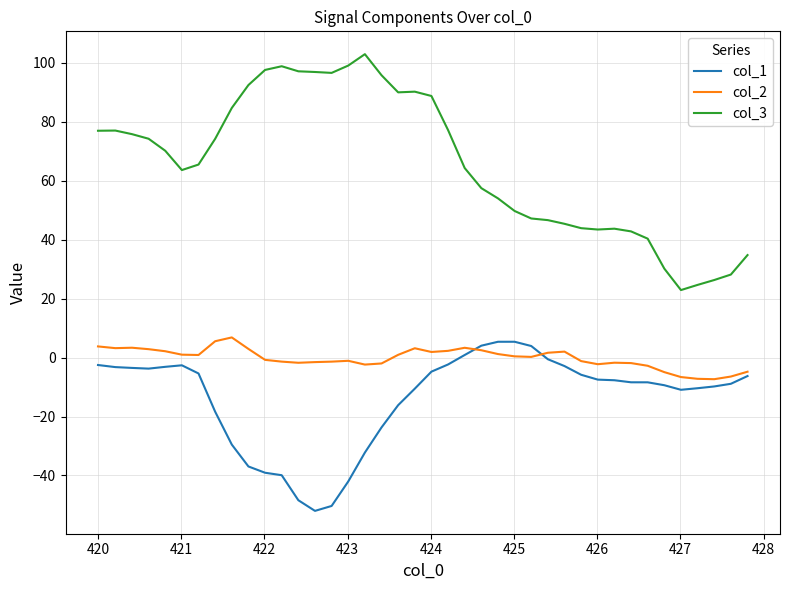

True or false: col_3 and col_2 intersect in this chart.

False